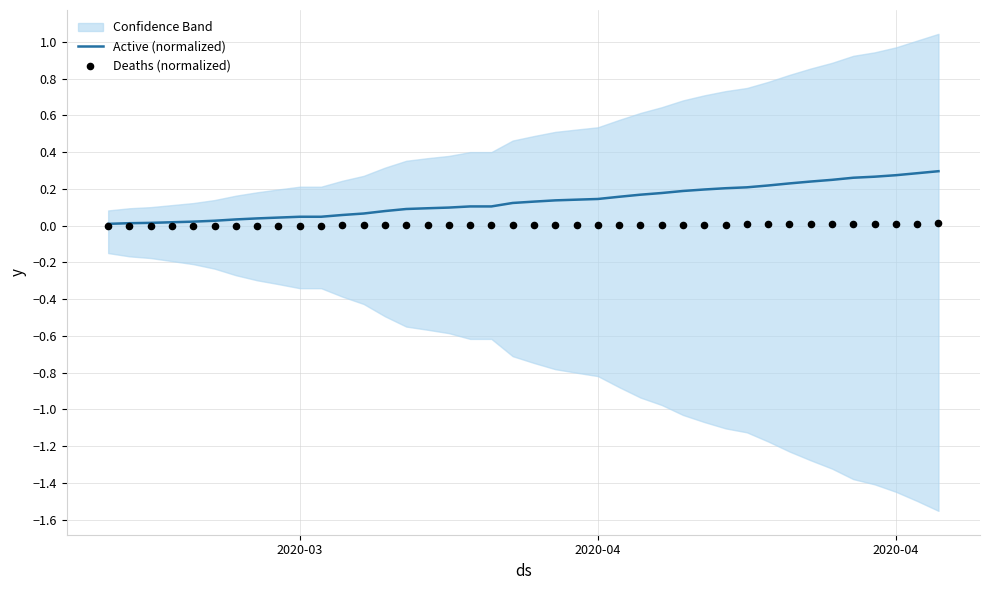

At how many categories does at least one series exceed 0?

40